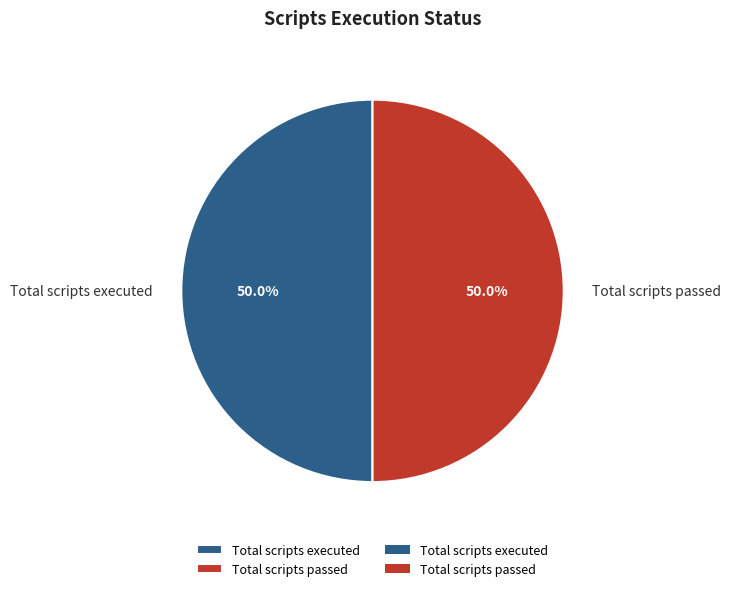

What is the total percentage of Total scripts executed and Total scripts passed?

100.0%